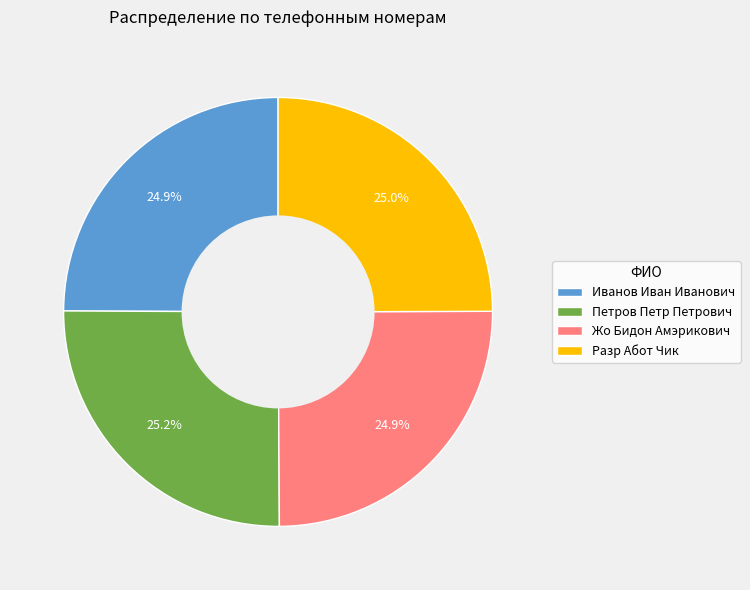

The Жо Бидон Амэрикович slice represents 13% of the pie. True or false?

False